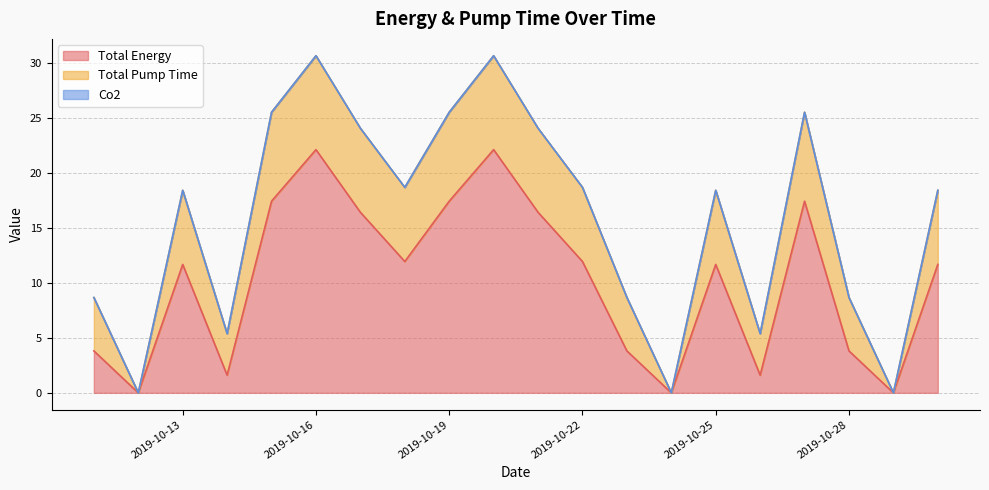

What are all the series names shown in the legend?

Total Energy, Total Pump Time, Co2